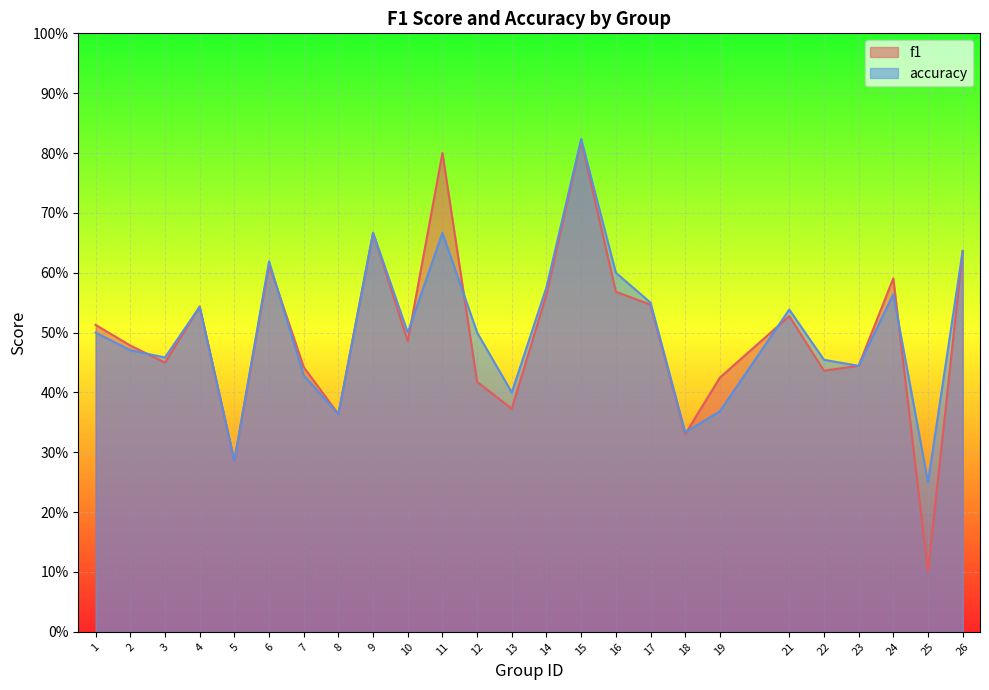

Where is f1 nearest to the value 0?

25